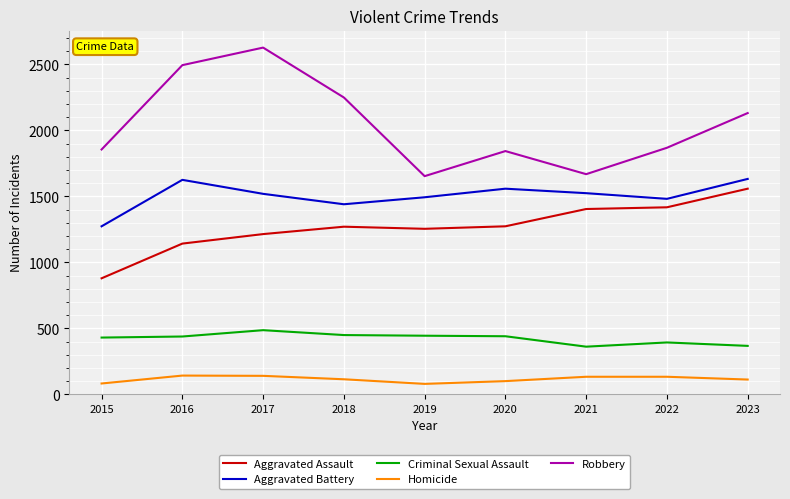

At how many categories does at least one series exceed 528?

9